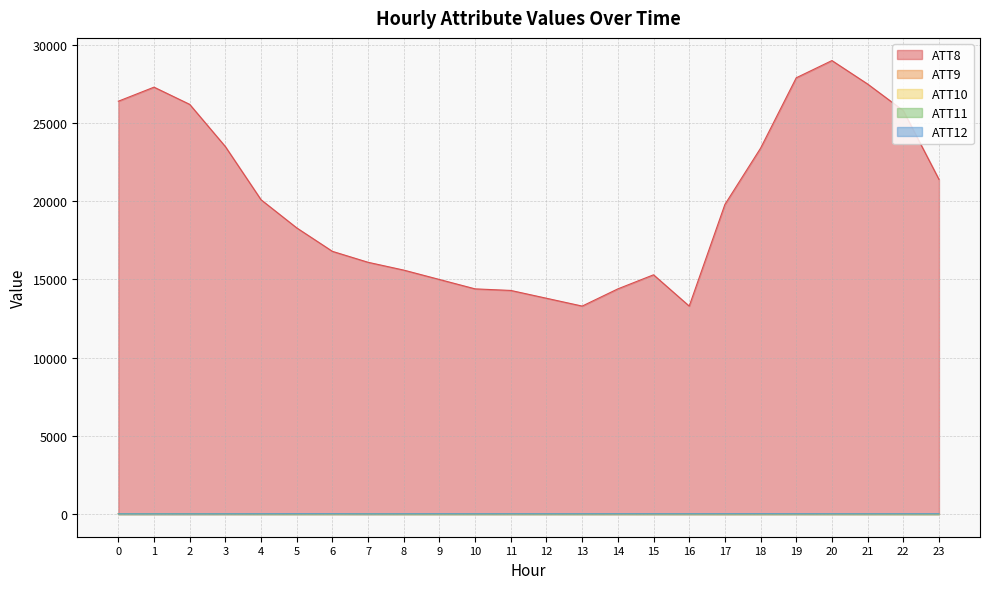

How many times do ATT12 and ATT11 cross each other?

3